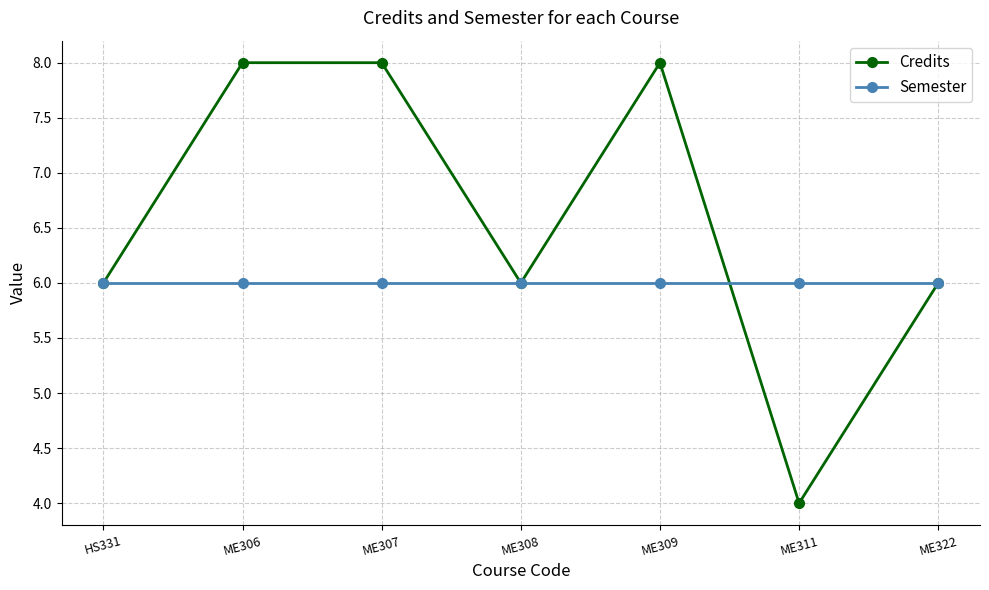

The Credits series shows 2 at ME311. True or false?

False